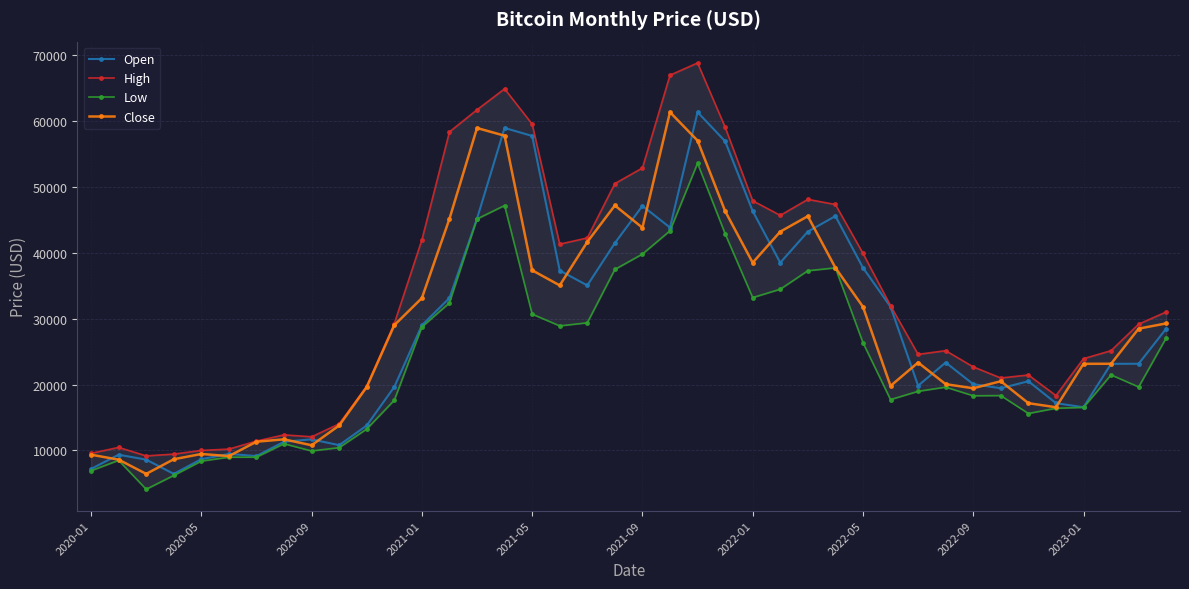

Which series has the widest spread of values?

High